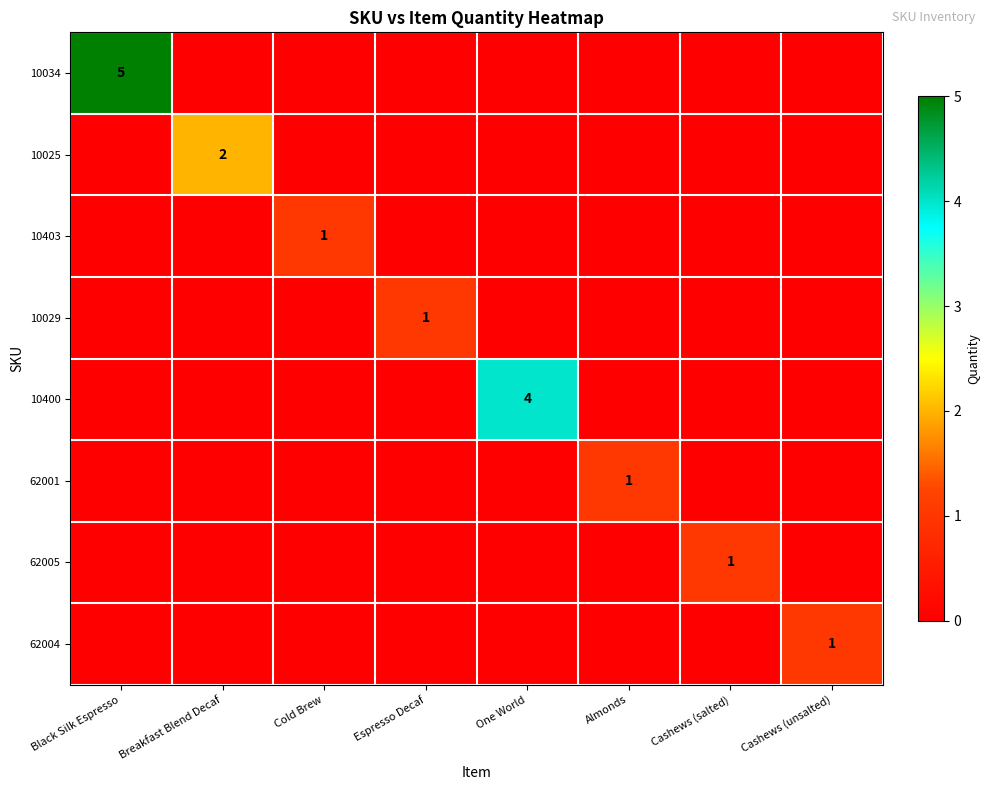

What is the maximum value shown in the chart?

5